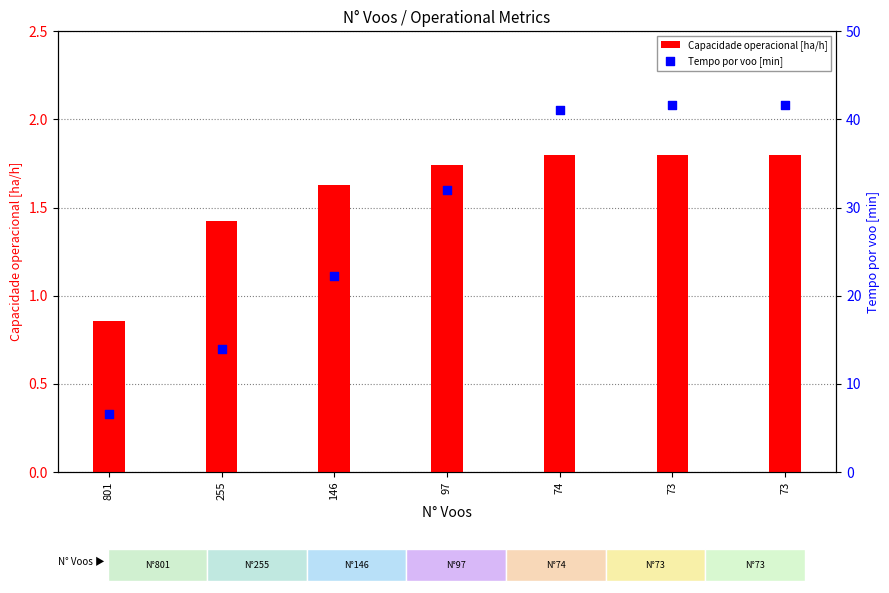

Is the value of Tempo por voo [min] at 73 greater than the value of Capacidade operacional [ha/h] at 97?

Yes